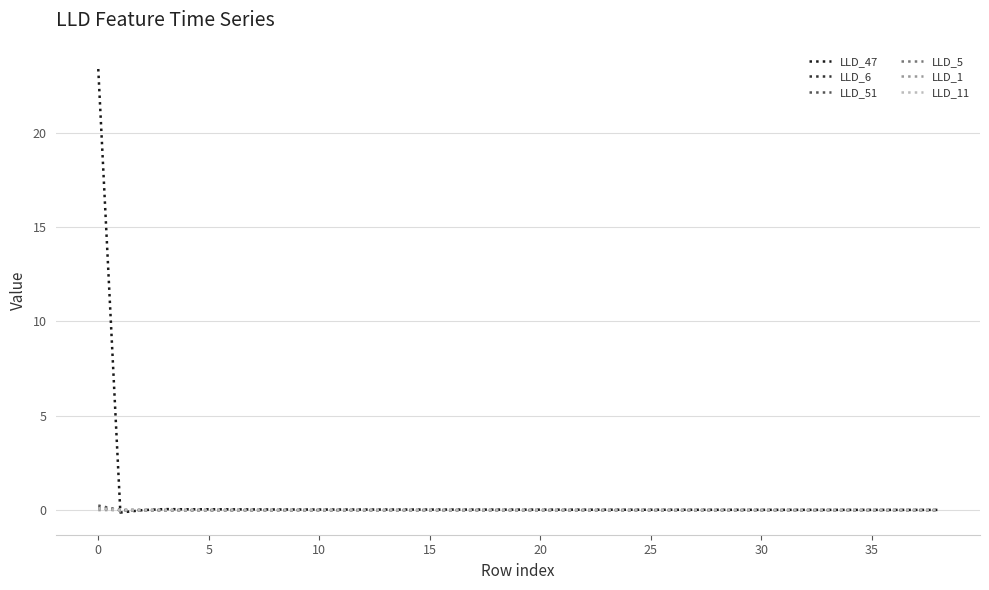

Which series has the largest range (max minus min)?

LLD_47